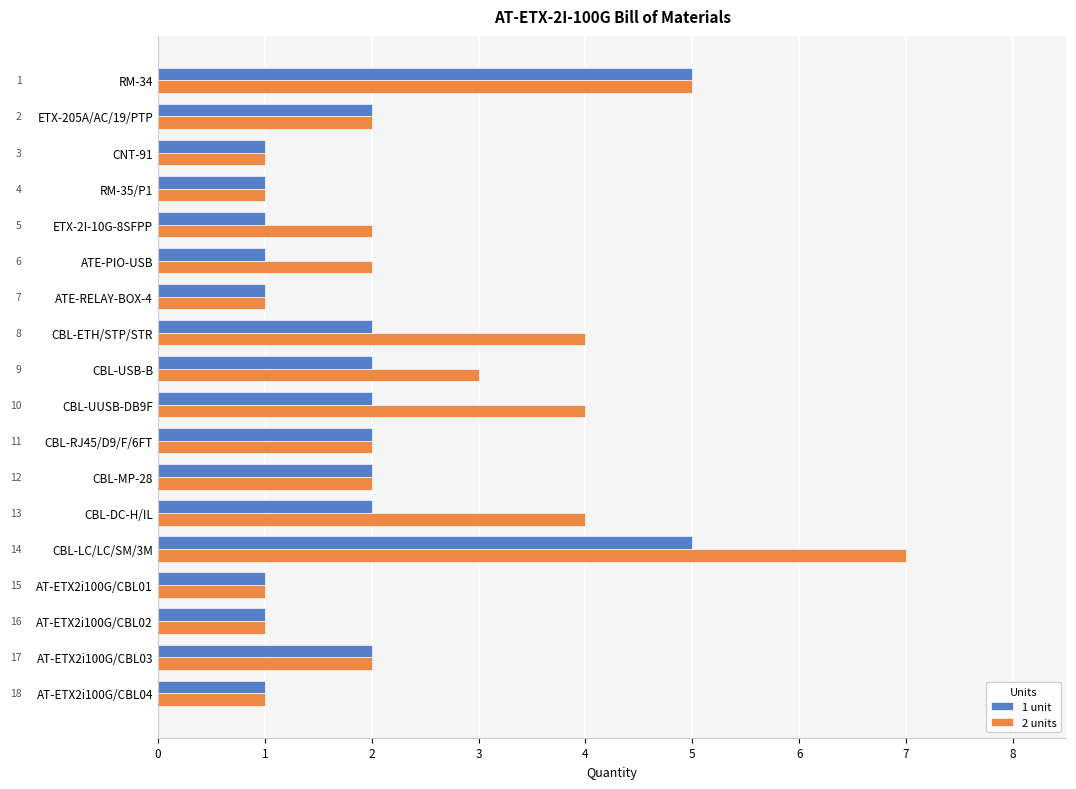

What are all the series names shown in the legend?

1 unit, 2 units